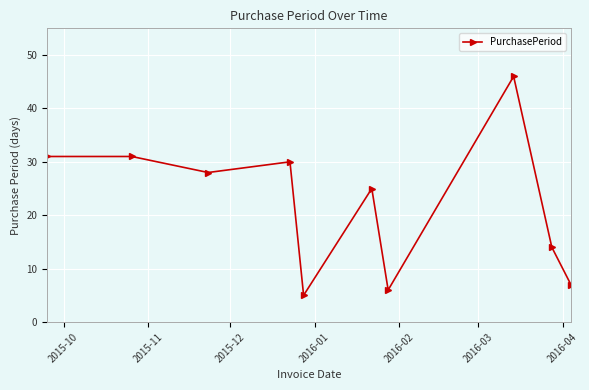

Does the chart display data point markers on the line(s)?

Yes